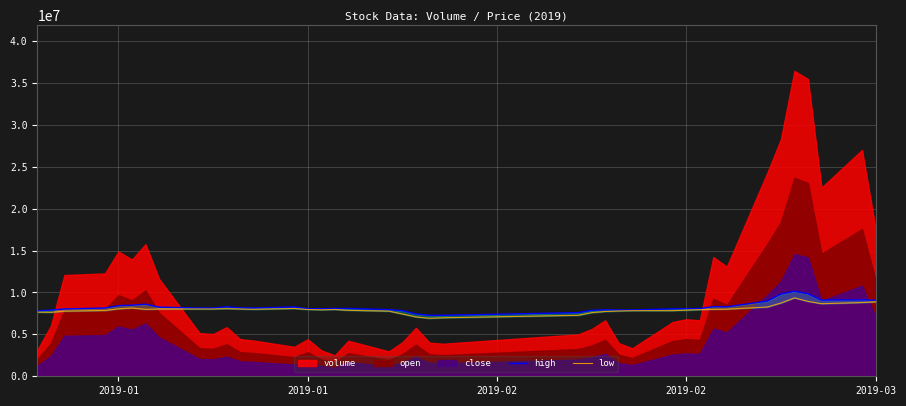

True or false: low and high cross at least once.

False